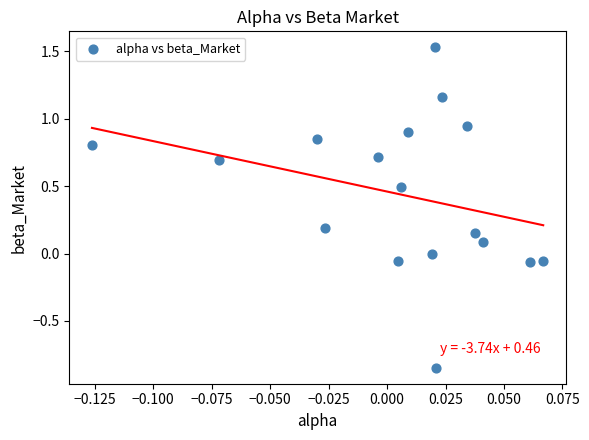

What is the range of Y values (max minus min)?

2.4